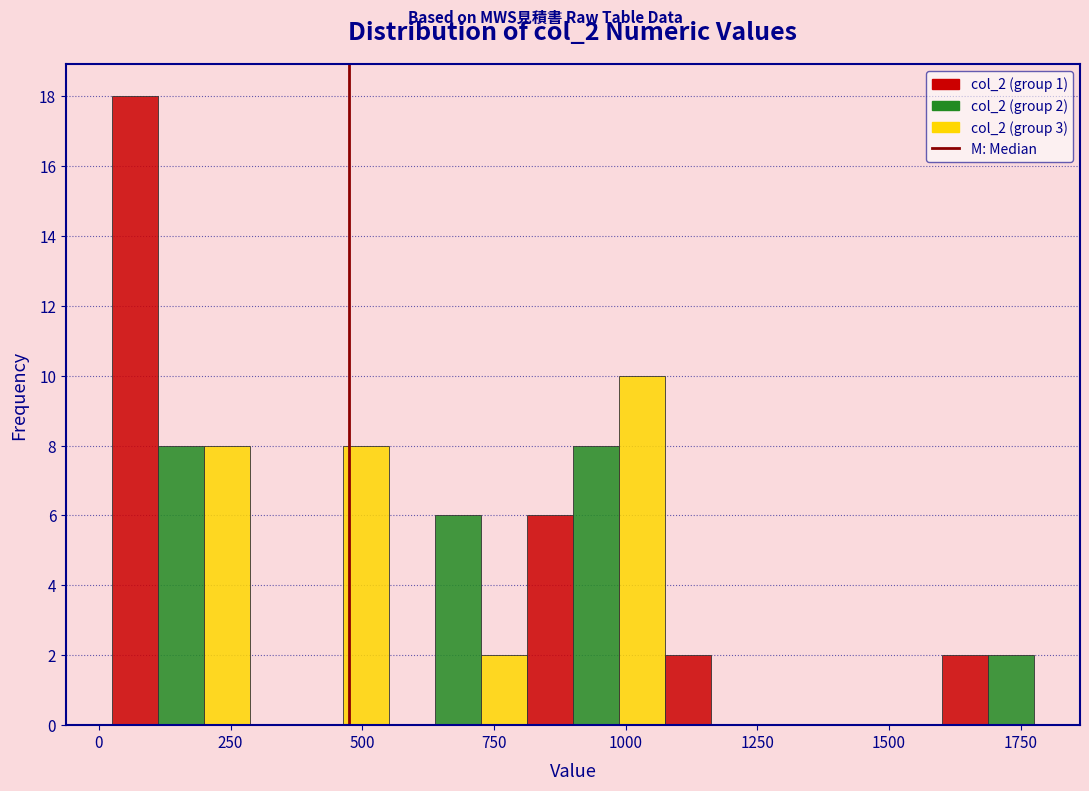

Read against the x-axis, roughly where is the centre of the tallest bar?

50